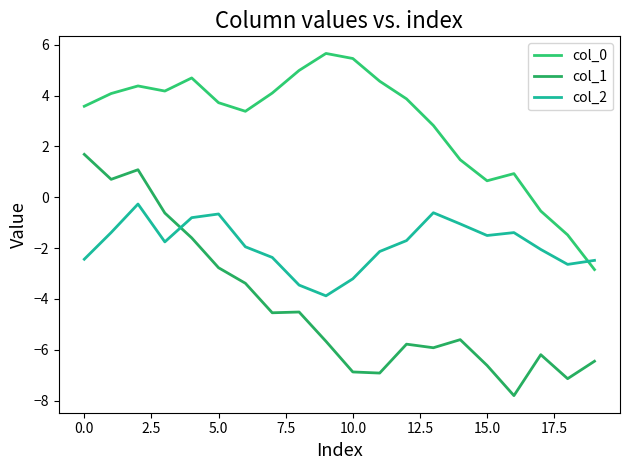

At which label is col_1 closest to -3?

5.0